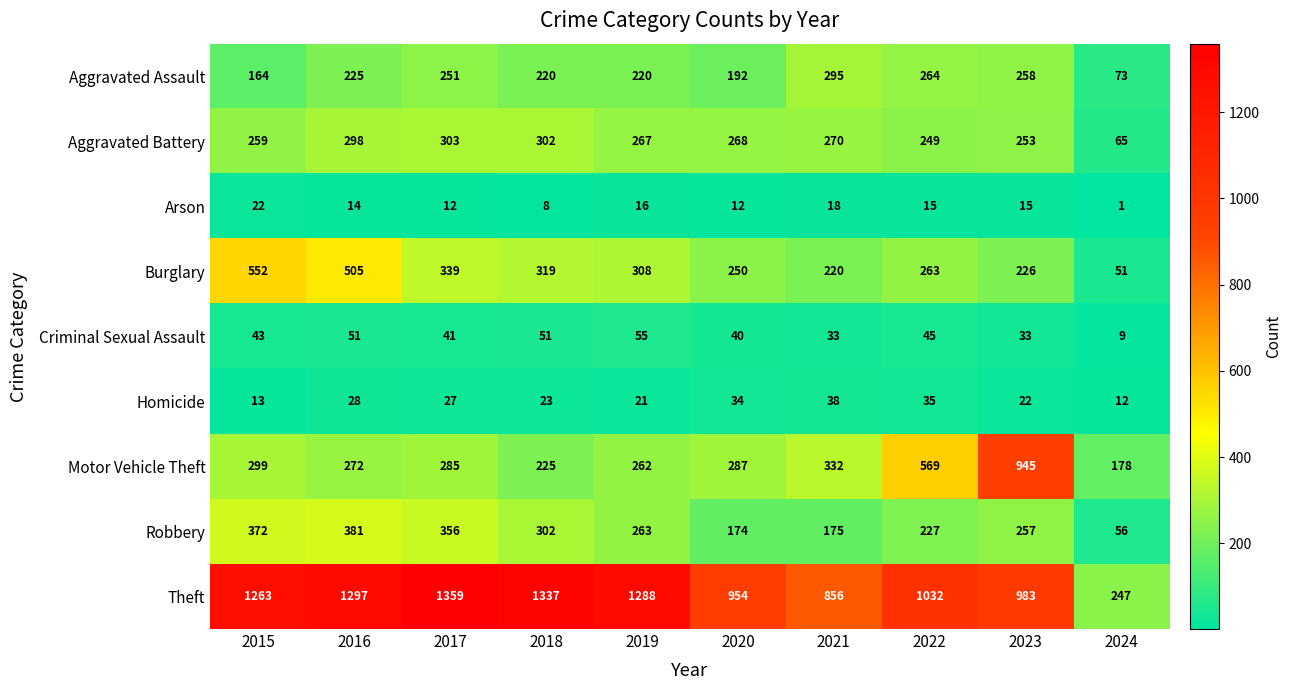

Is it true that Theft equals 144 at 2024?

False